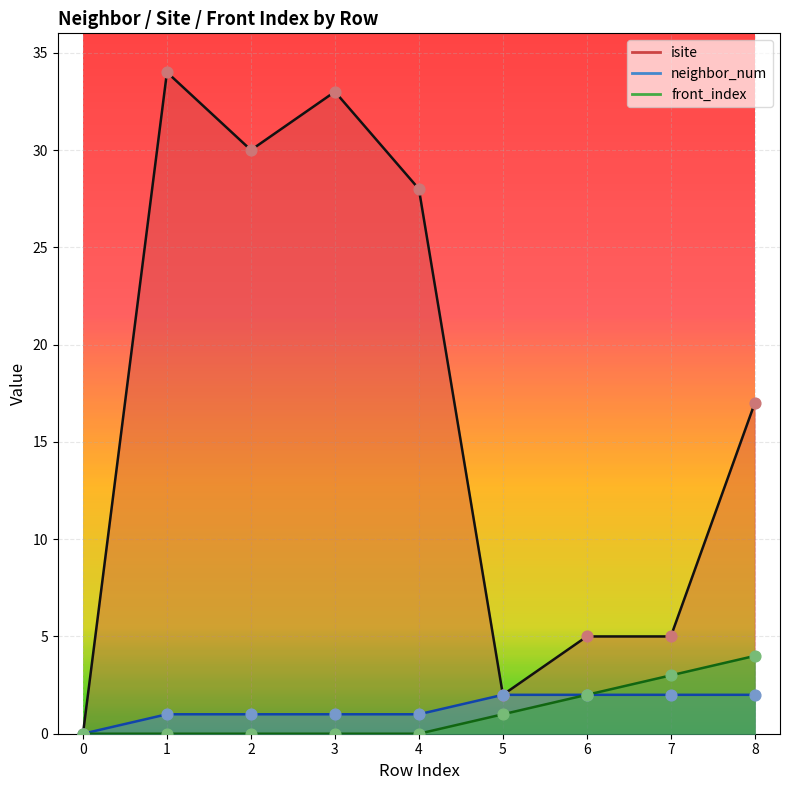

What are all the series names shown in the legend?

isite, neighbor_num, front_index